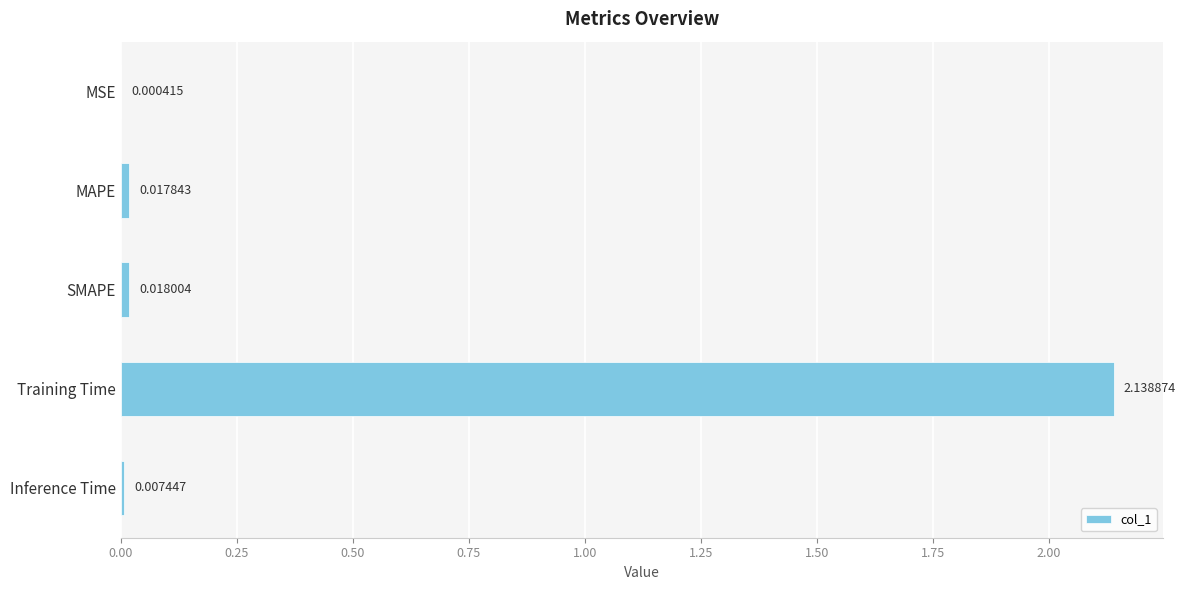

Which category has the highest value across all series?

Training Time